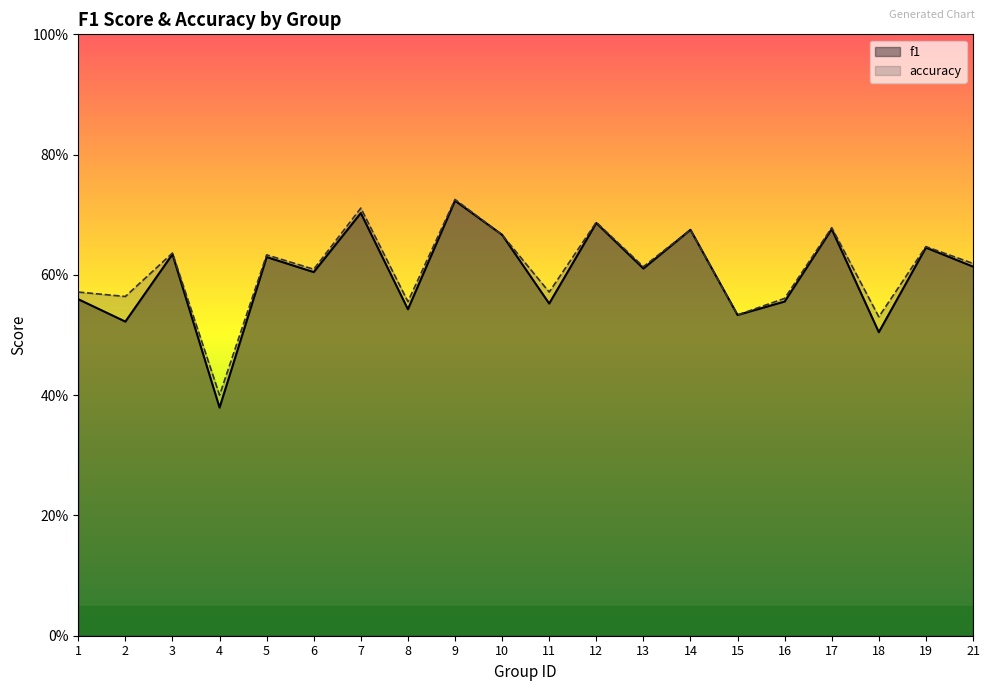

List the labels in order of f1 value, largest first.

9, 7, 12, 17, 14, 10, 19, 3, 5, 21, 13, 6, 1, 16, 11, 8, 15, 2, 18, 4